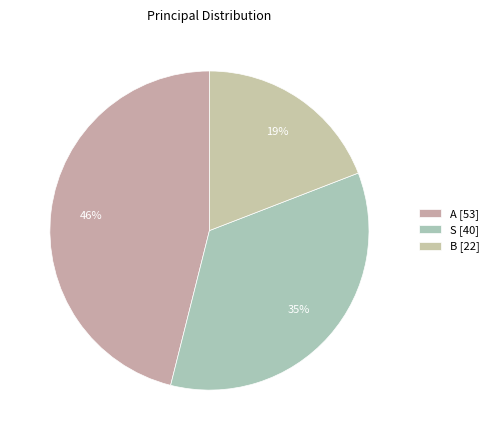

To the nearest percent, what percentage of the pie is B?

19%